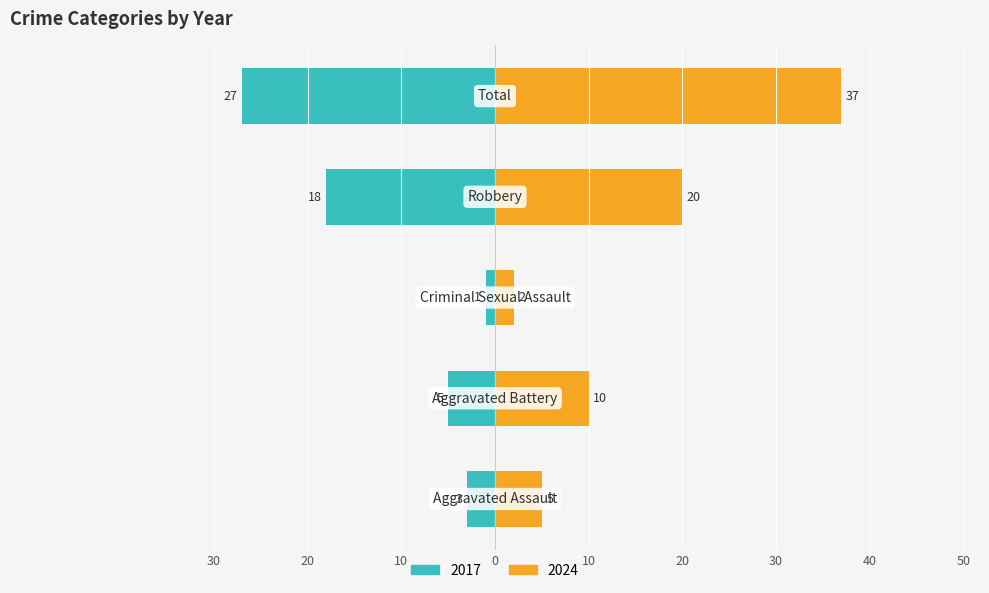

How many groups of bars are there?

5